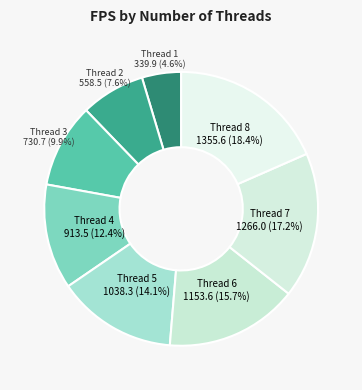

Do Thread 1 and Thread 4 together represent more than half of the pie?

No